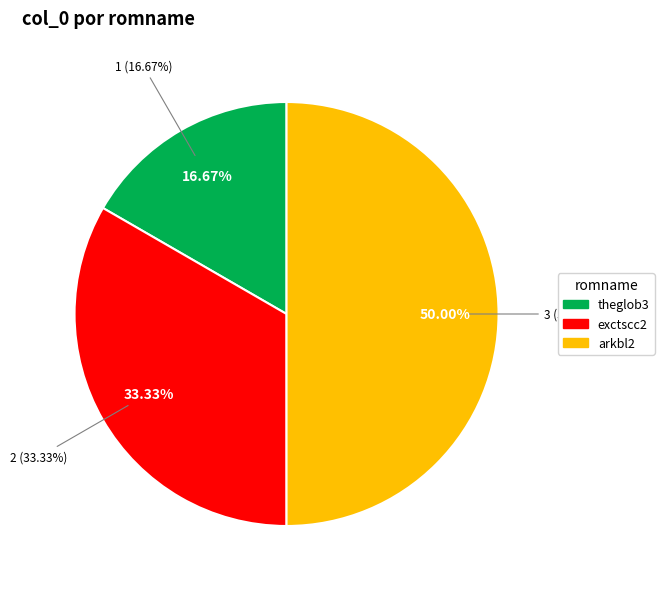

What is the smallest slice in the pie chart?

theglob3